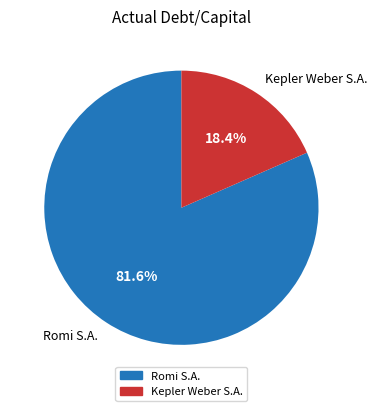

Which slice is the largest?

Romi S.A.